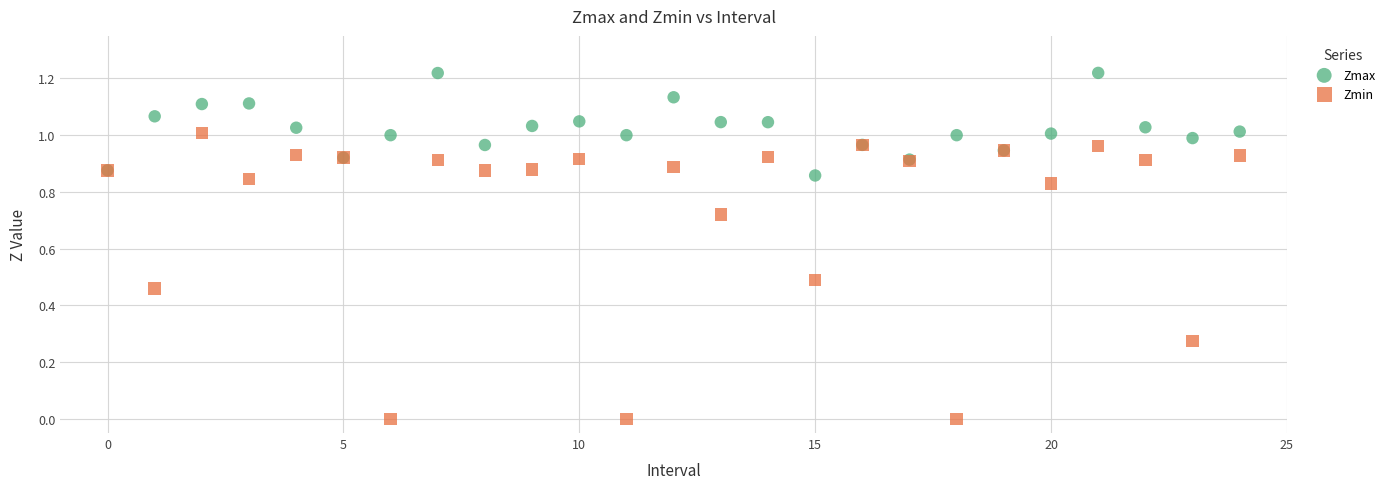

Which series contains the highest Y value?

Zmax